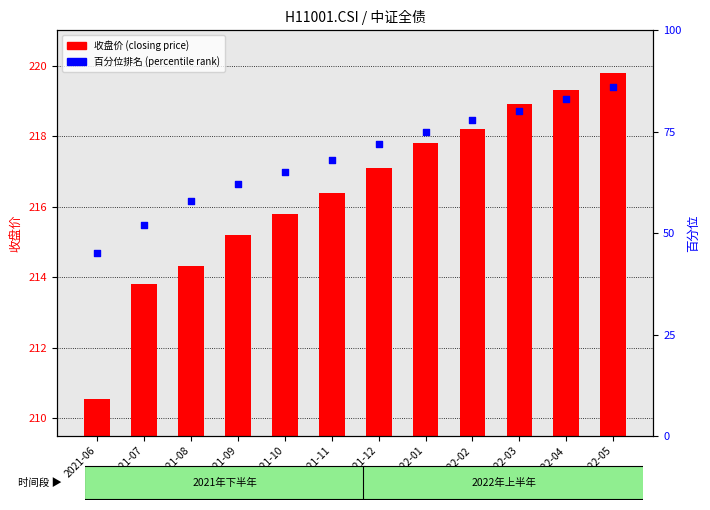

At which category is the sum across all series the highest?

2022-05